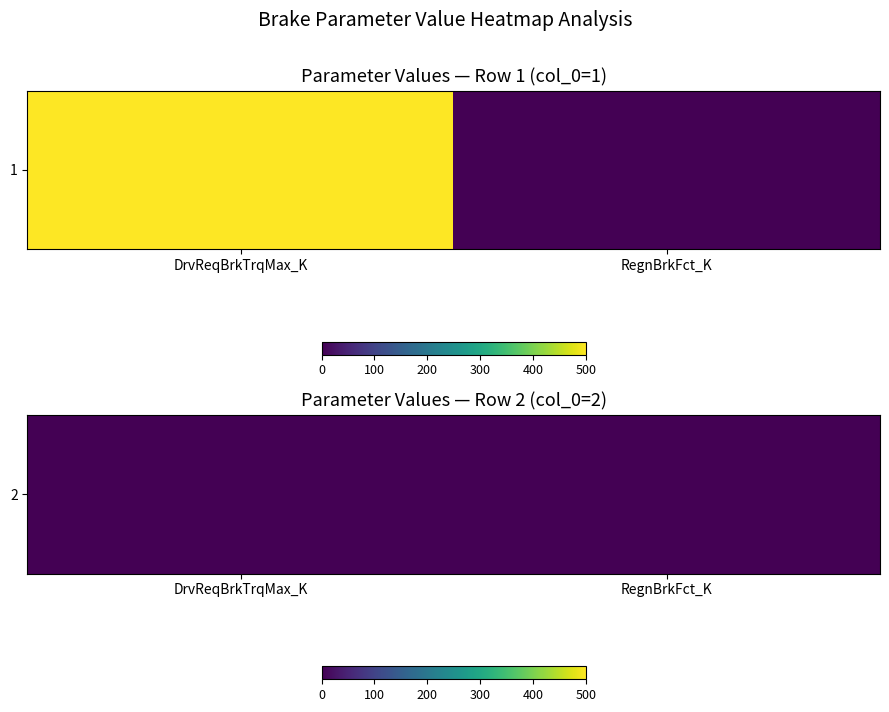

The chart shows a value of 0 at RegnBrkFct_K. True or false?

False